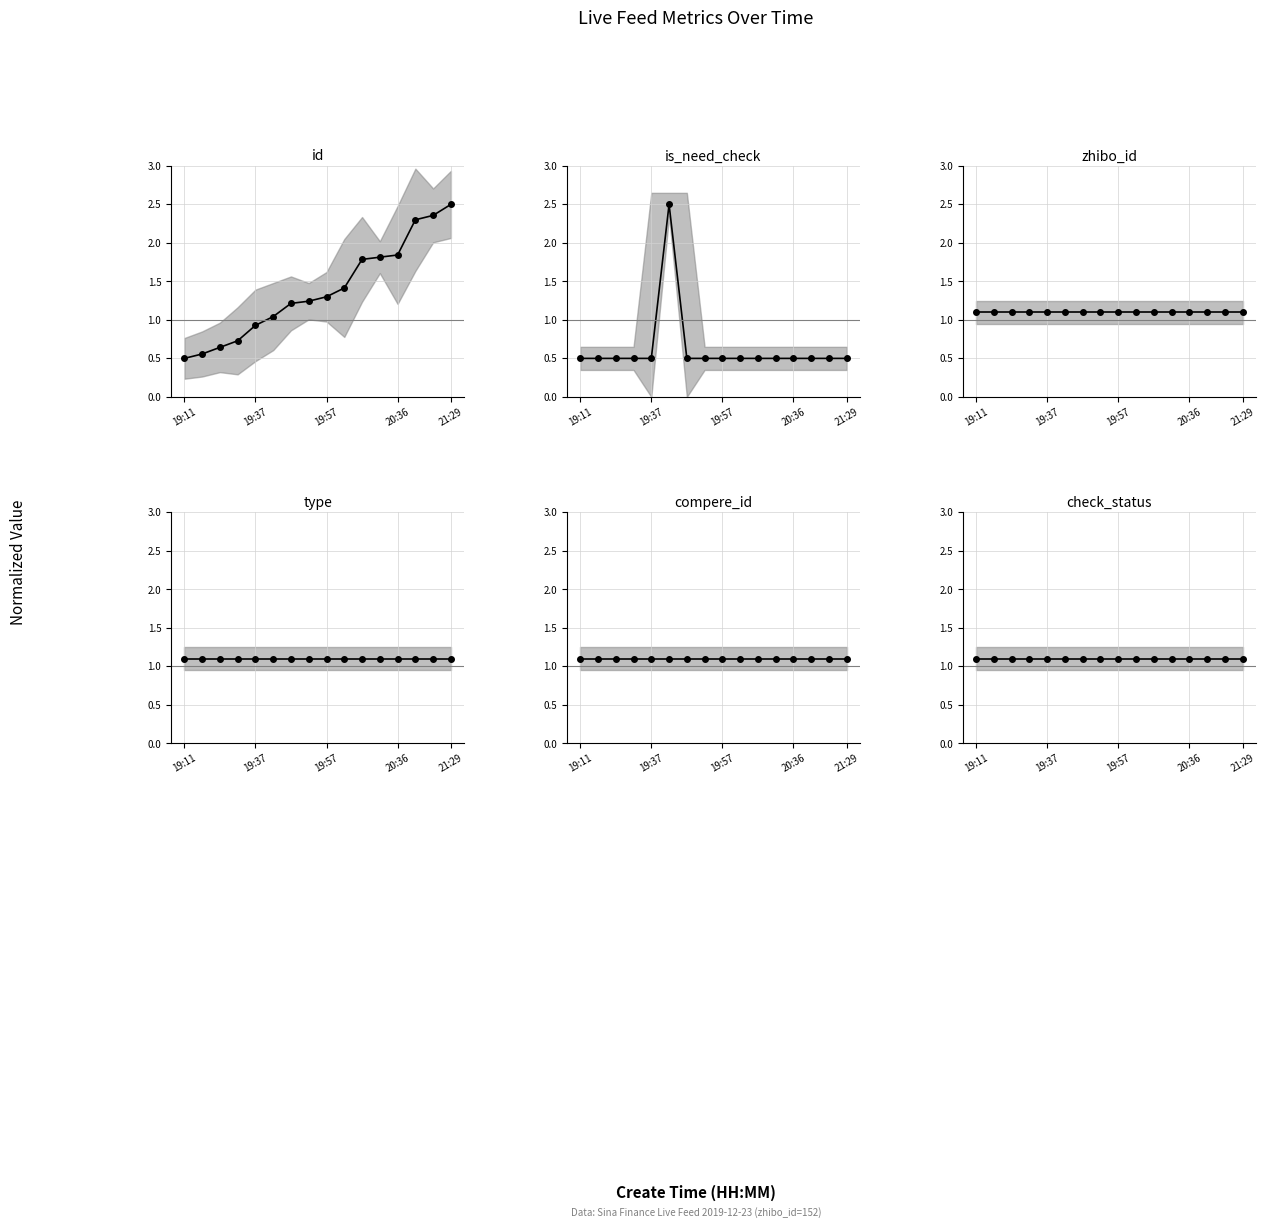

Is it true that check_status equals 1.5 at 14?

False